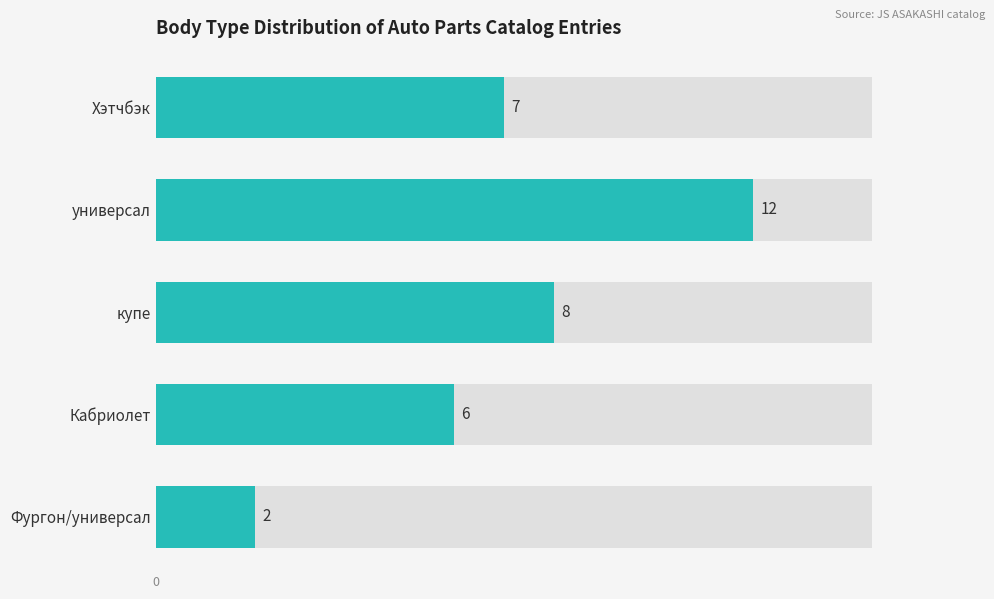

What is the ratio of the value at Фургон/универсал to the value at Хэтчбэк?

0.3